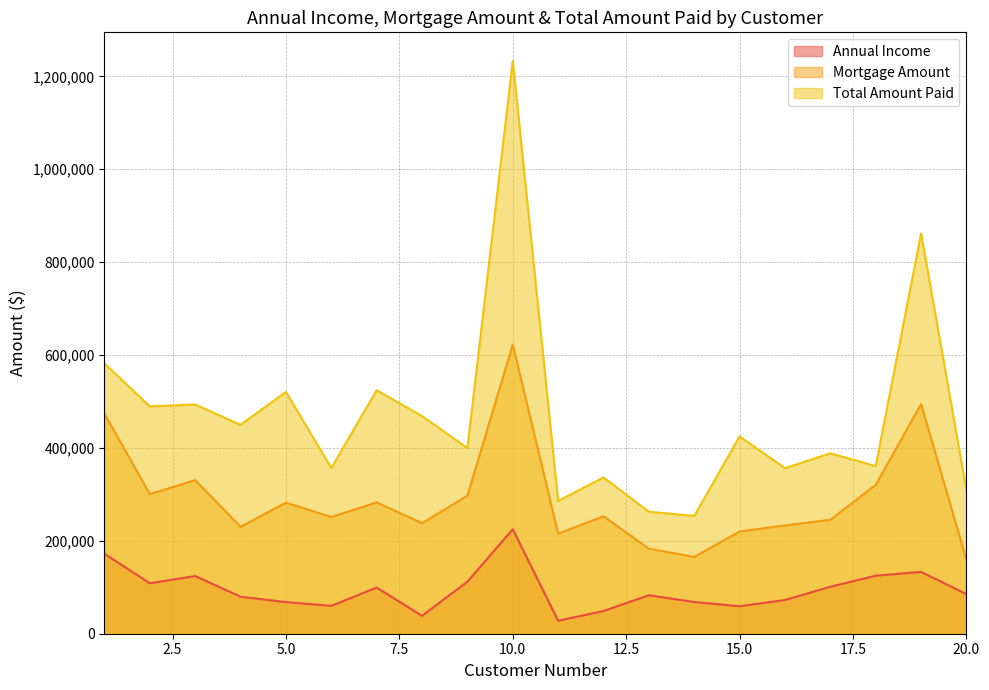

At which category does the chart reach its peak across all series?

10